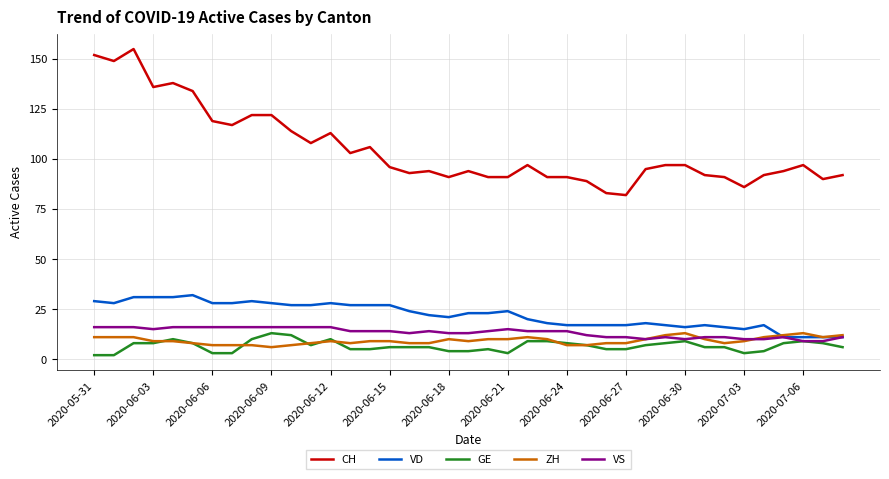

What is the maximum value for GE?

13